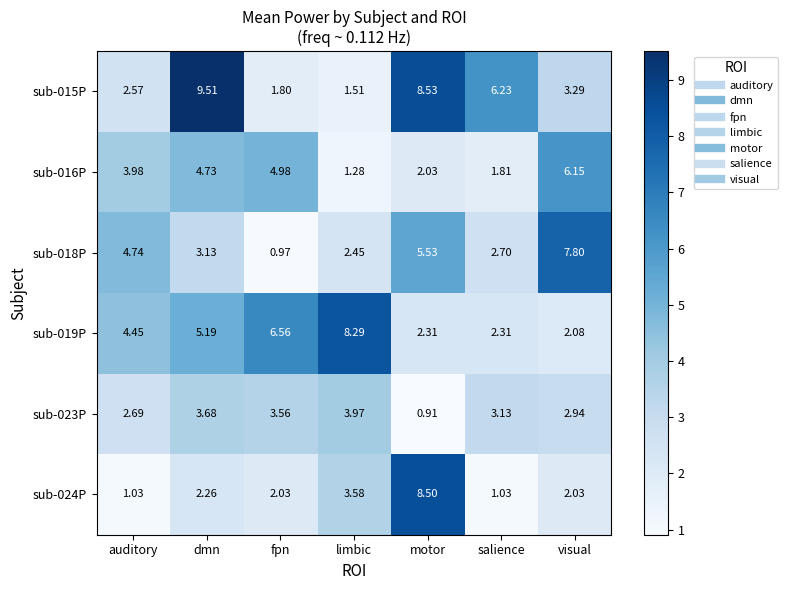

Is the value of sub-019P at limbic greater than the value of sub-018P at salience?

Yes